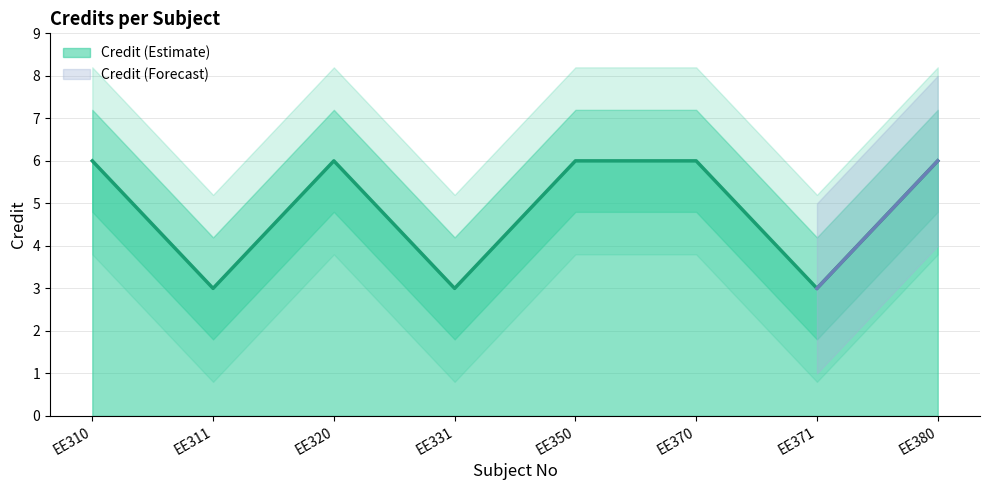

True or false: the data has more than 1 interior local peaks.

False